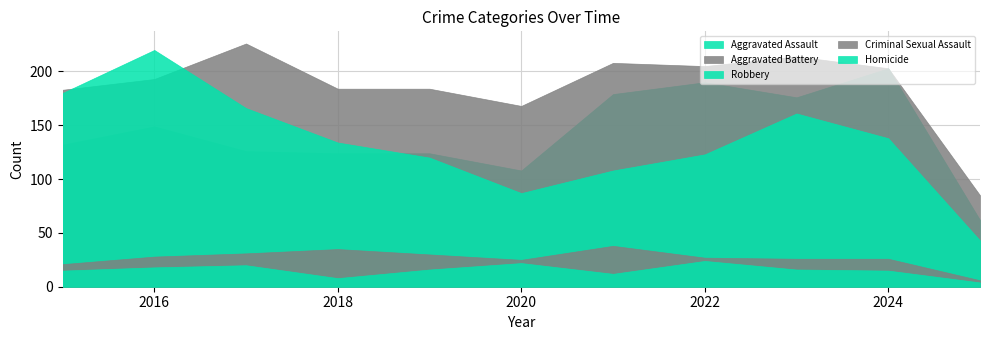

At how many categories does at least one series exceed 210?

3